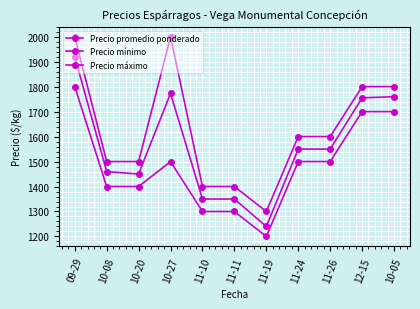

List the series in order of their peak value, lowest first.

Precio mínimo, Precio promedio ponderado, Precio máximo